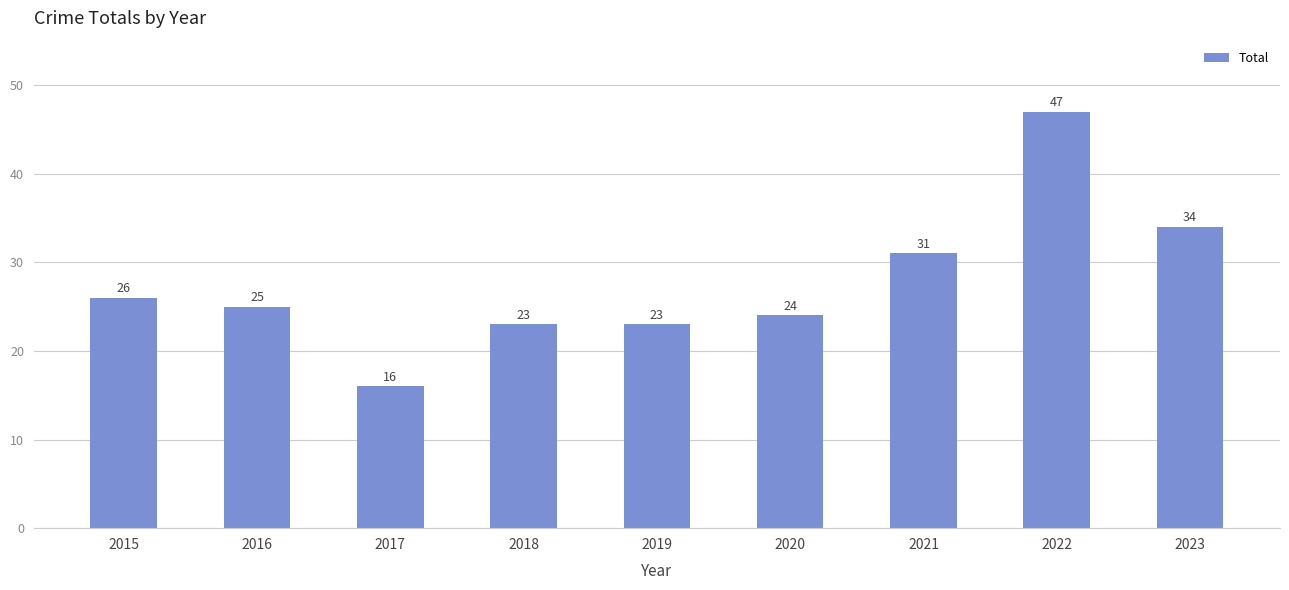

What is the average value?

28